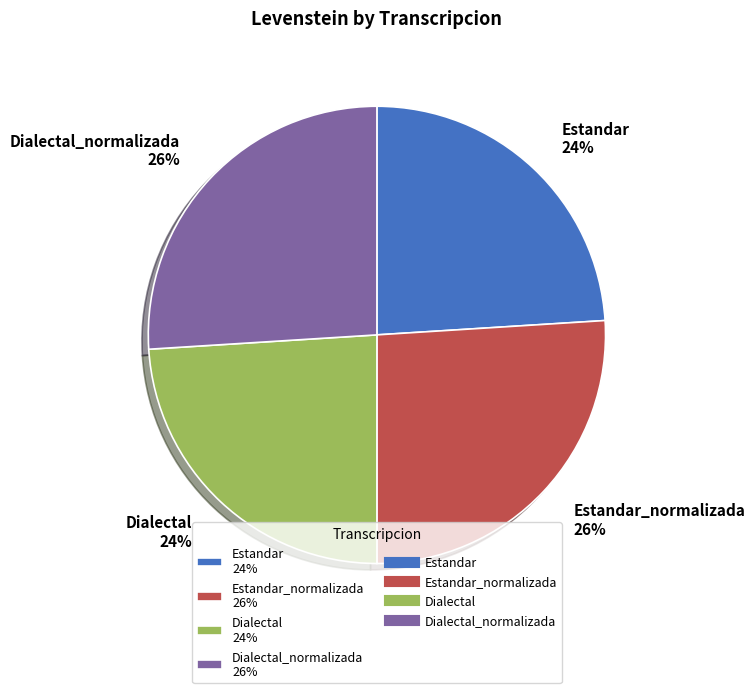

True or false: Dialectal_normalizada 26% accounts for 26% of the total.

True